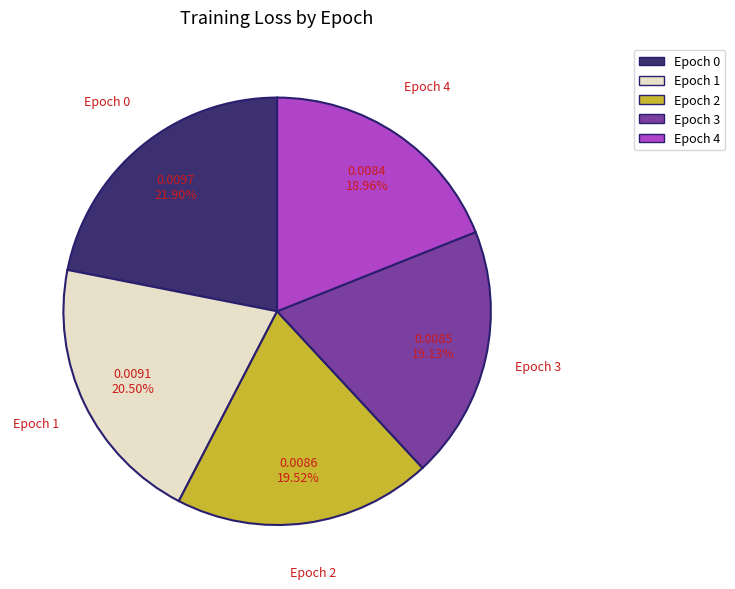

How many segments does this pie chart have?

5